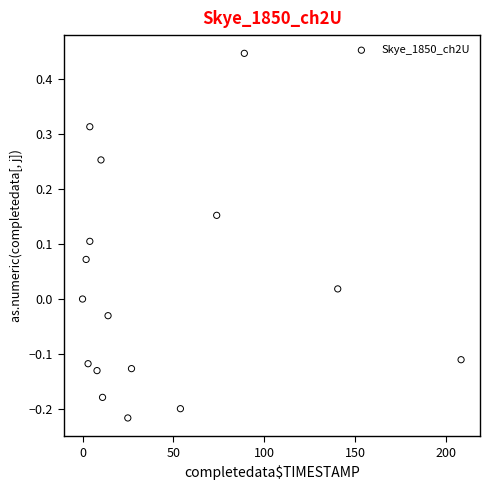

What is the range of Y values (max minus min)?

0.7